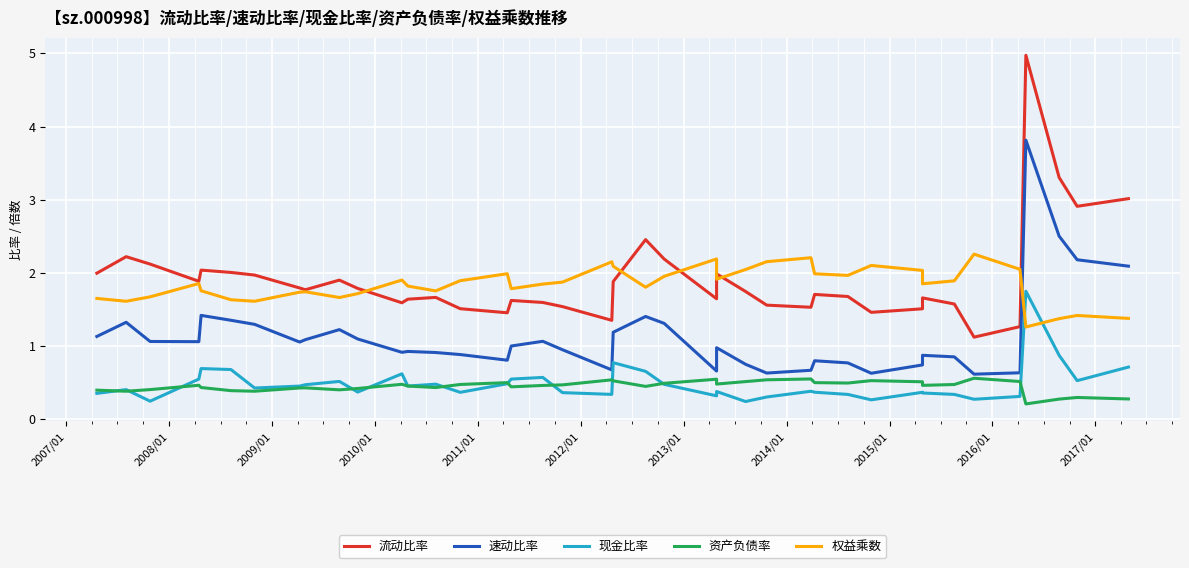

The value of 权益乘数 at 2007/01 is 2.4. True or false?

False